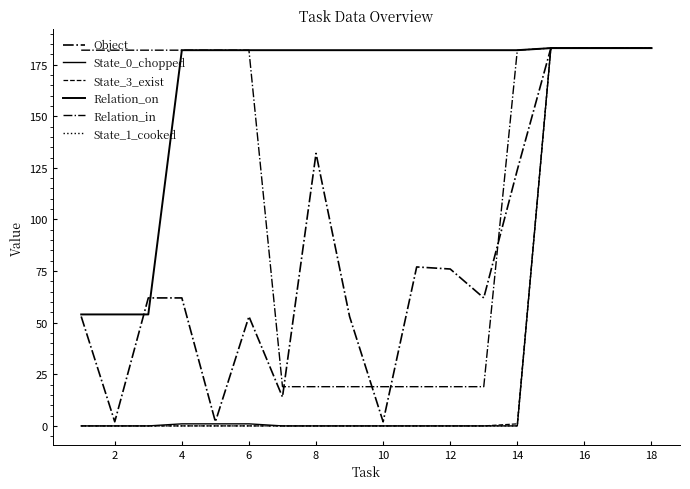

Is this an area chart (filled region under the line)?

No